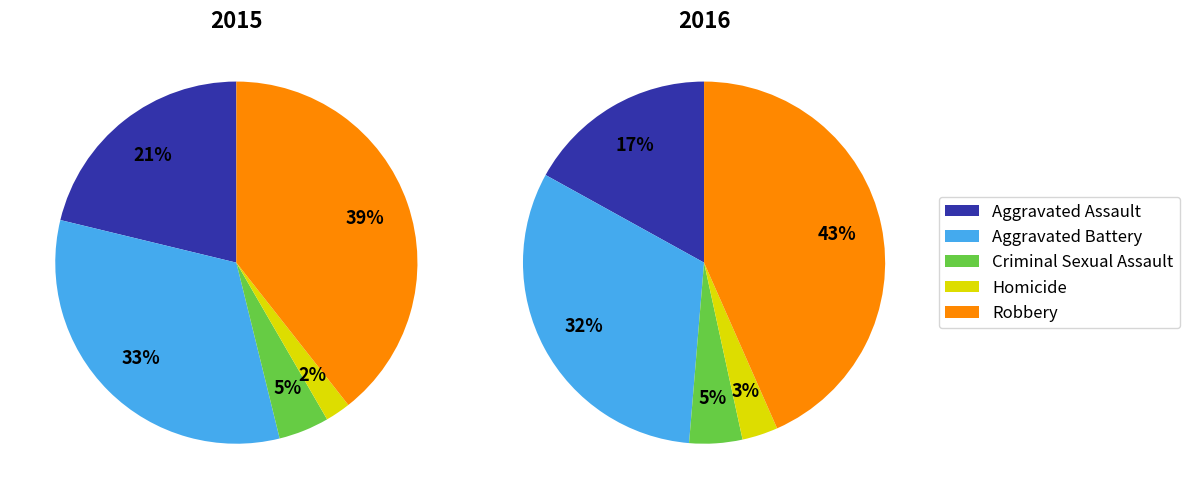

Is there any slice that represents more than half of the pie?

No